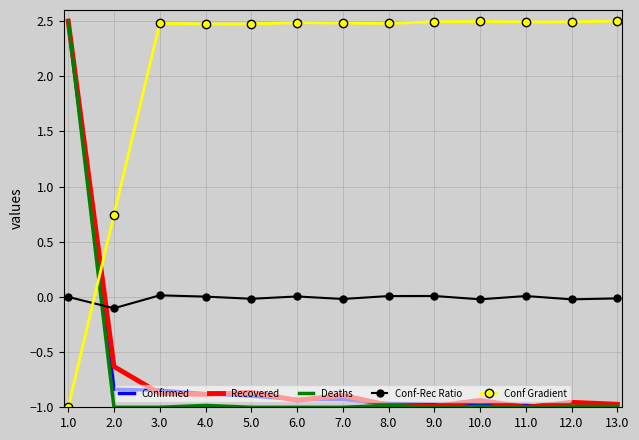

At which label does Conf Gradient first exceed 2?

3.0